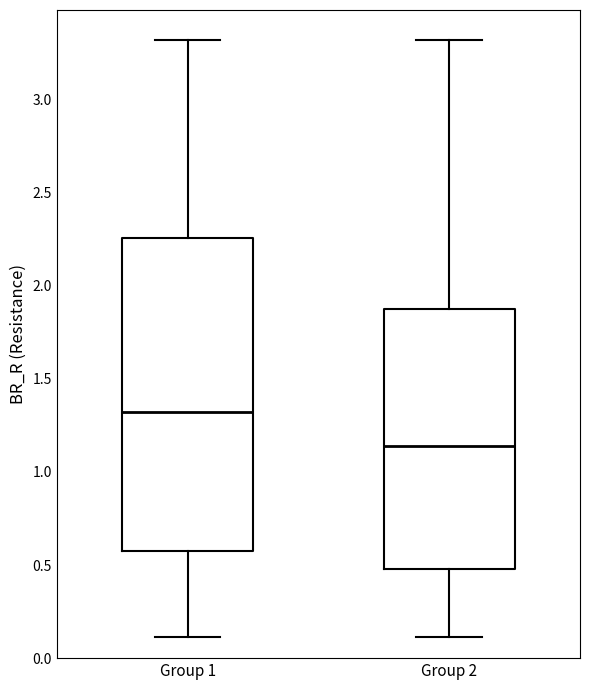

Where does the upper whisker of the box for Group 1 end on the y-axis? The values are not printed on the chart, so give them approximately, as read against the axis.

3.30